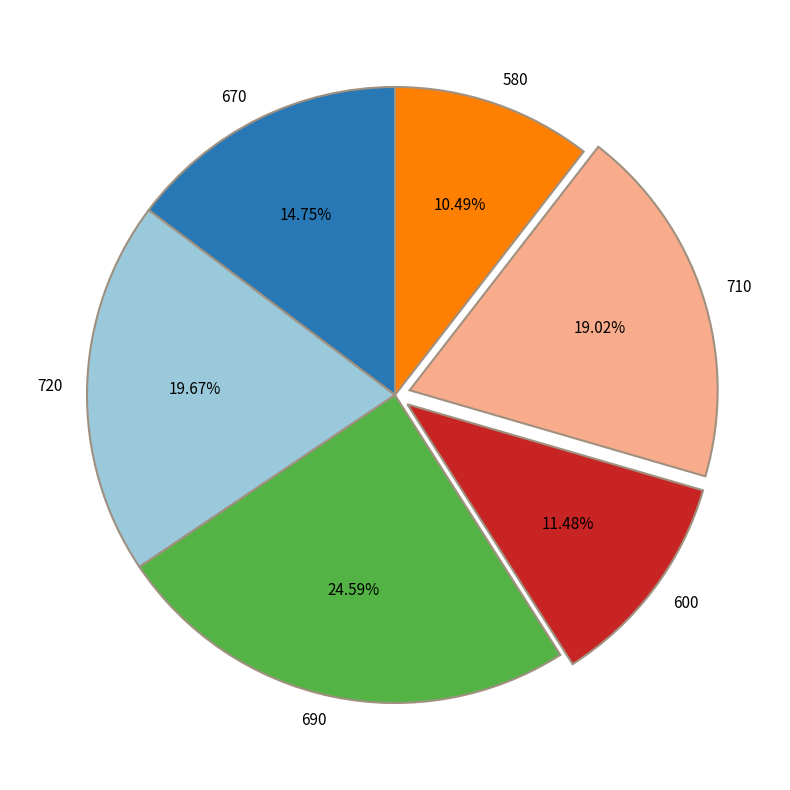

To the nearest percent, what is the difference between the 600 and 720 slice percentages?

8%